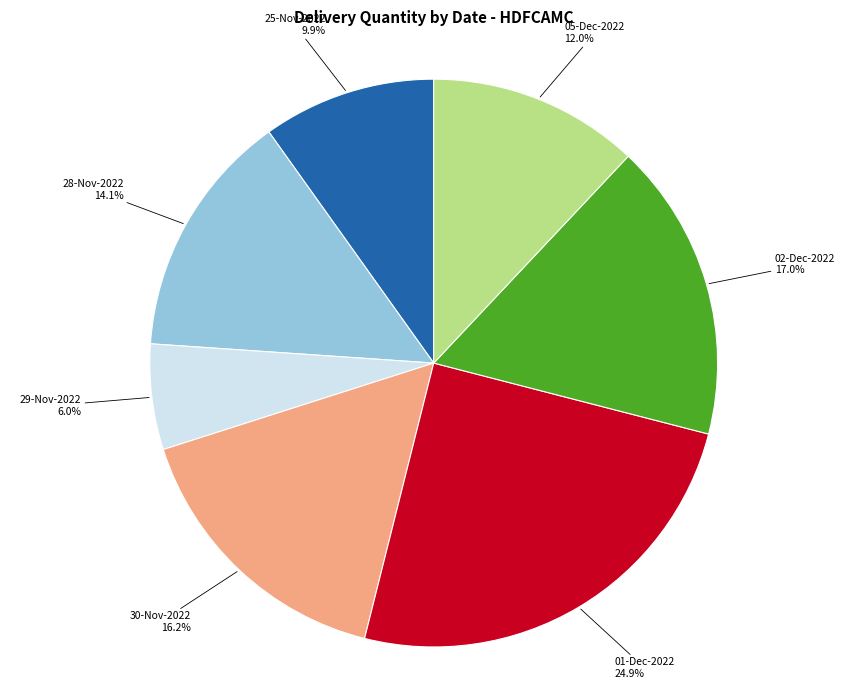

Rank the categories by value from lowest to highest.

29-Nov-2022, 25-Nov-2022, 05-Dec-2022, 28-Nov-2022, 30-Nov-2022, 02-Dec-2022, 01-Dec-2022